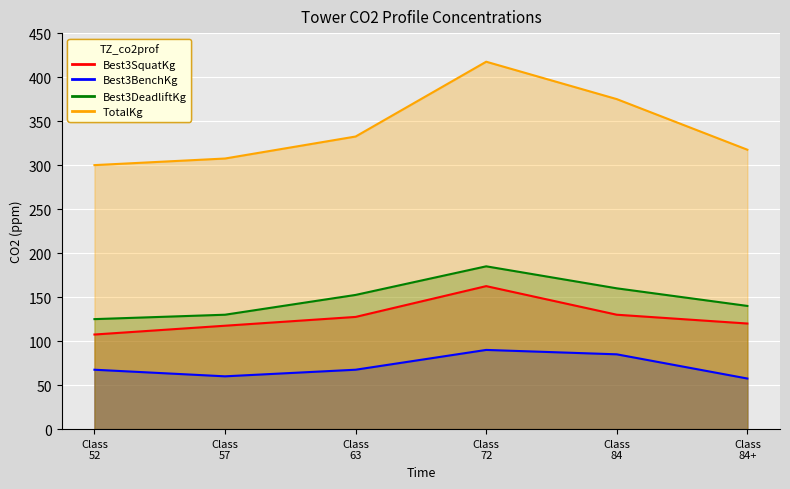

Where is the first local maximum for Best3SquatKg?

Class
72